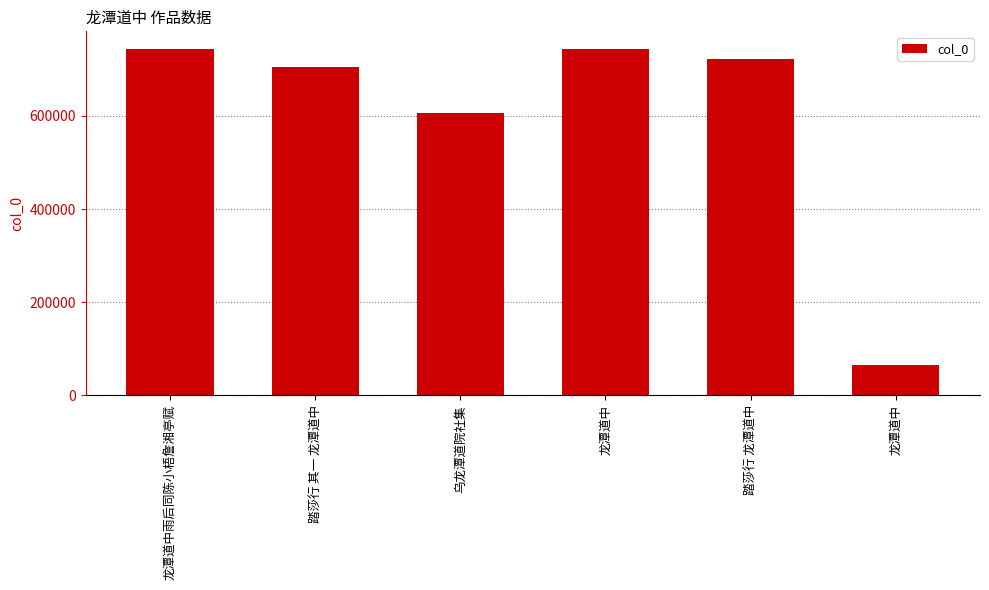

What is the label of the 4th bar from the right?

乌龙潭道院社集